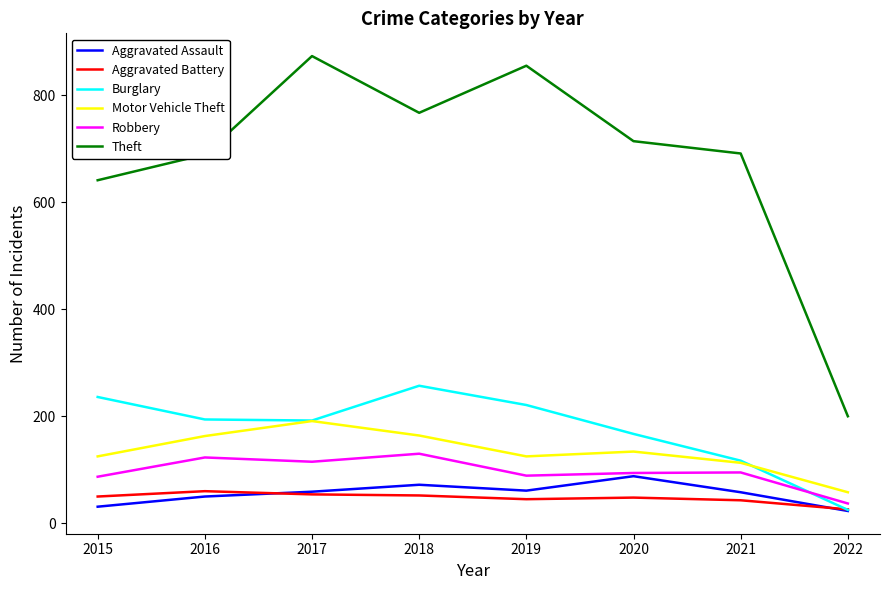

True or false: Aggravated Battery and Motor Vehicle Theft intersect in this chart.

False